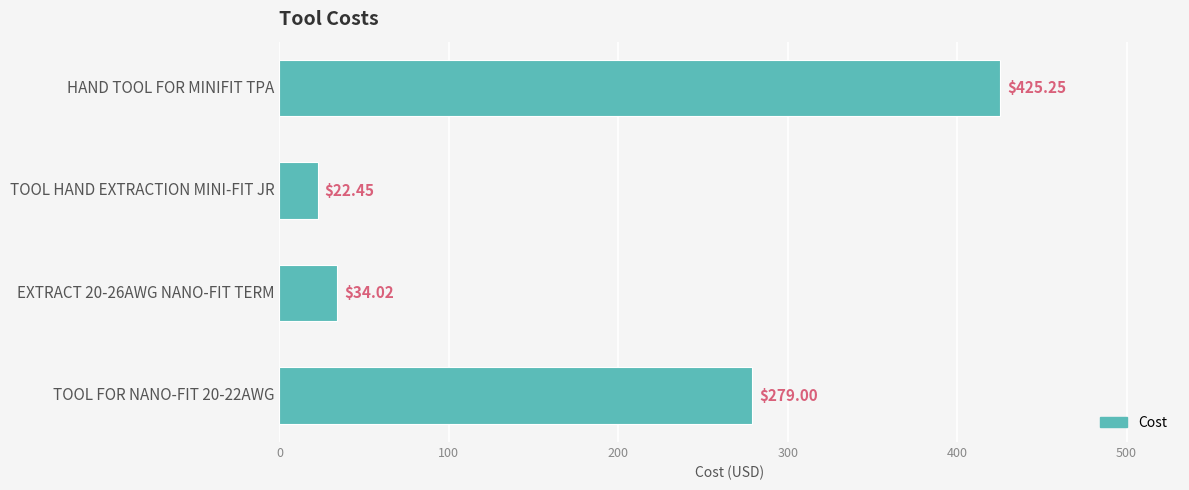

What is the difference between the maximum and second lowest values?

391.2